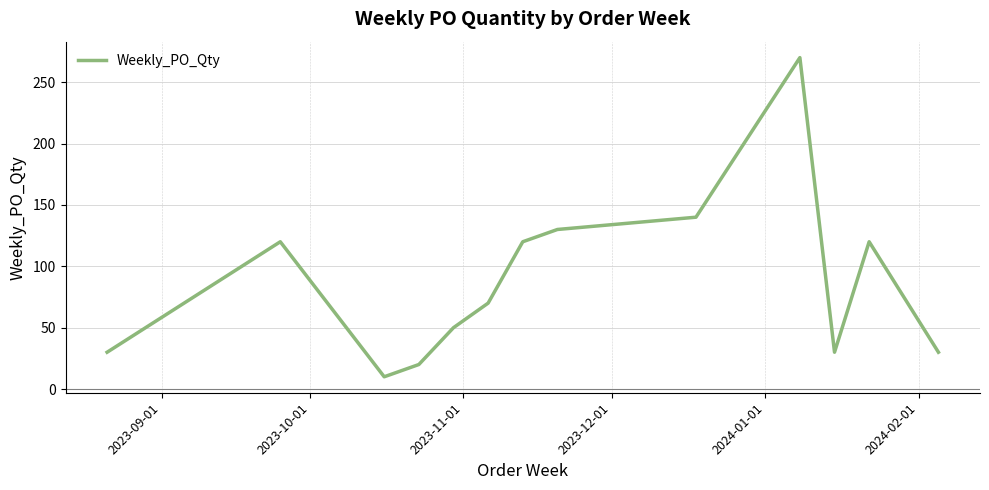

What is the minimum value shown in the chart?

10